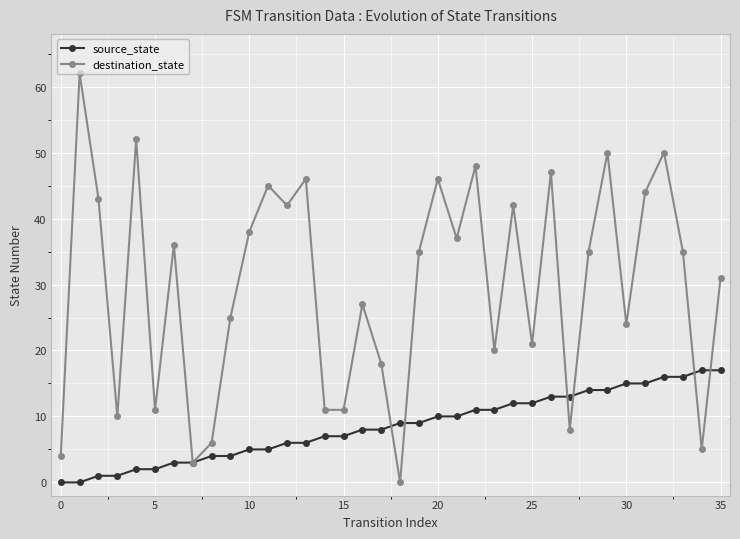

List the series in order of their peak value, lowest first.

source_state, destination_state